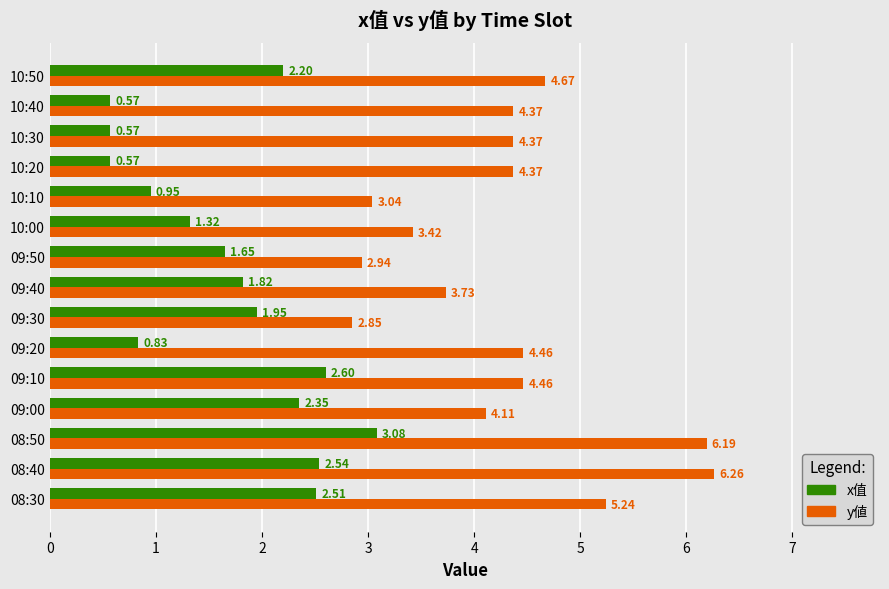

What are all the series names shown in the legend?

x值, y値